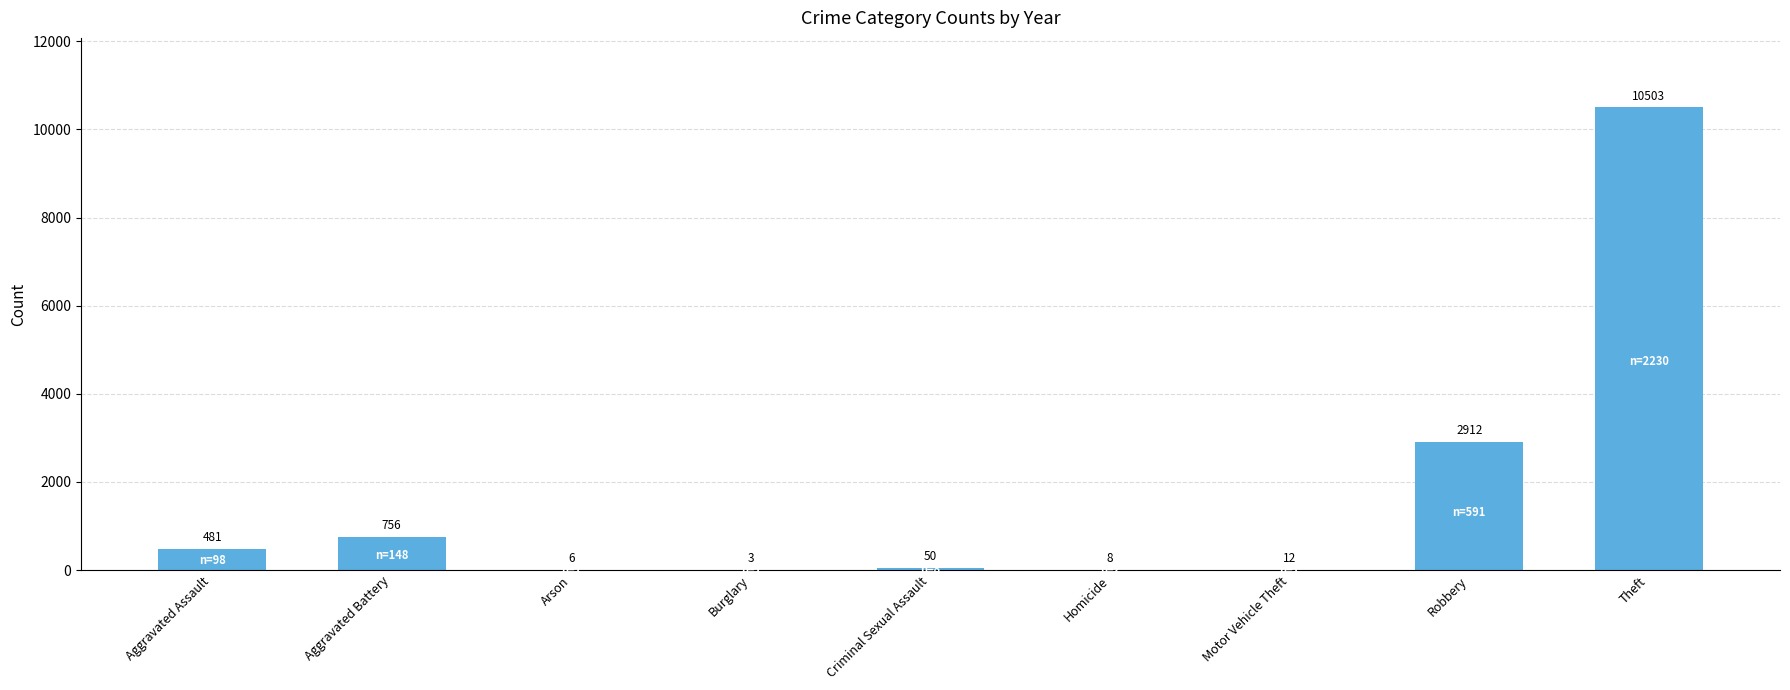

The value at Aggravated Battery is 1296. True or false?

False